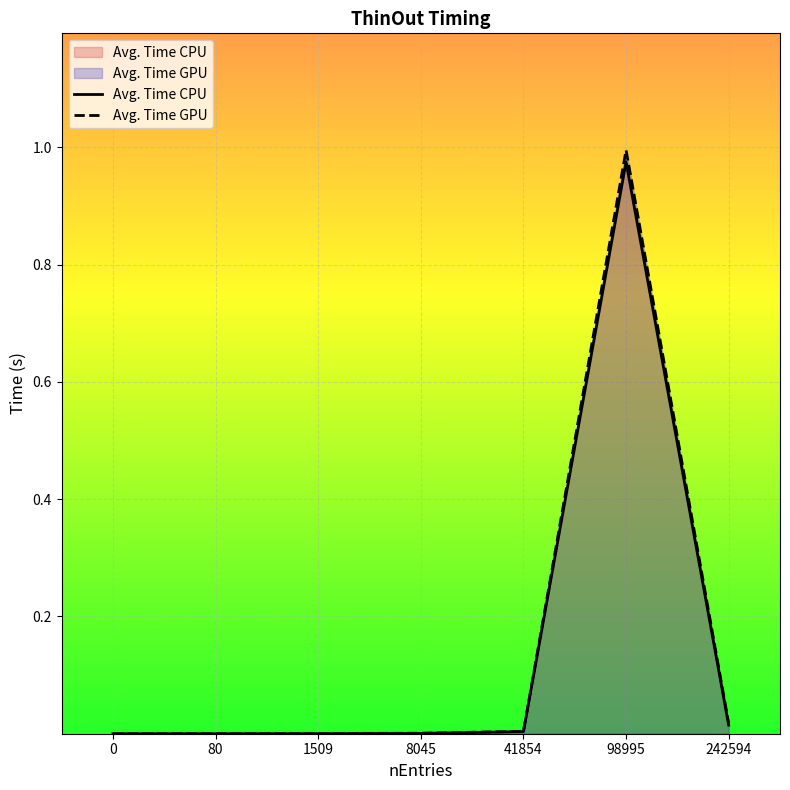

Read the Avg. Time GPU value at 98995.

1.0